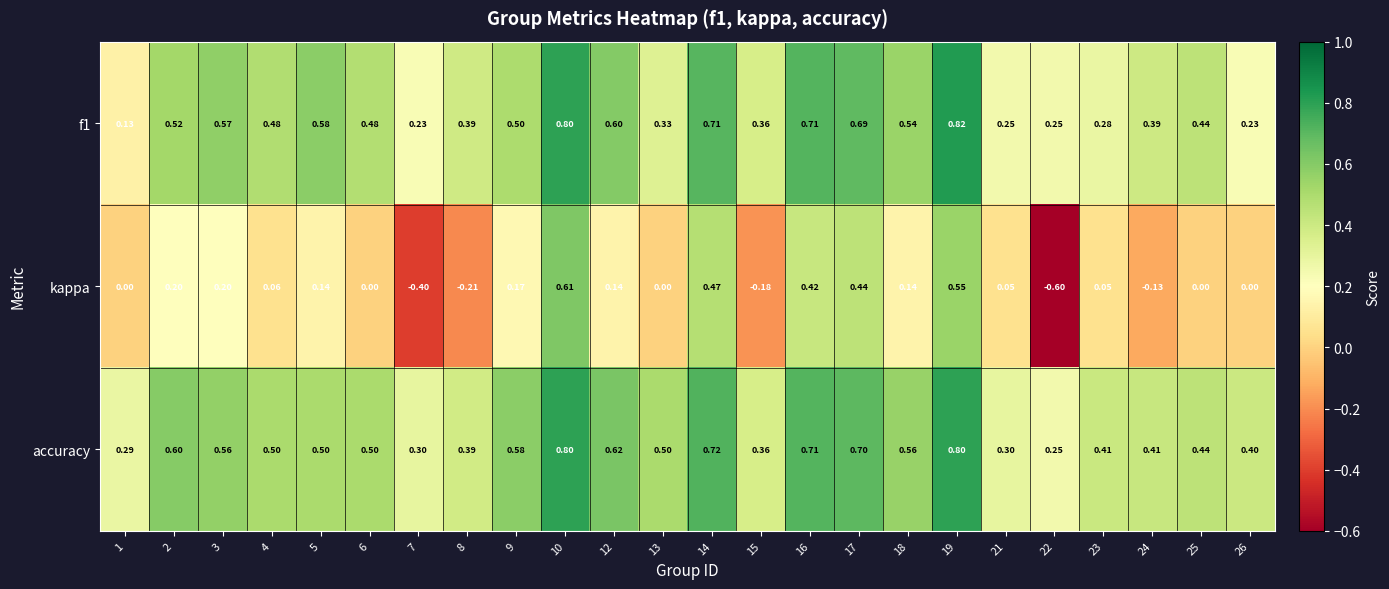

Between 3 and 17, which series saw the biggest shift?

kappa